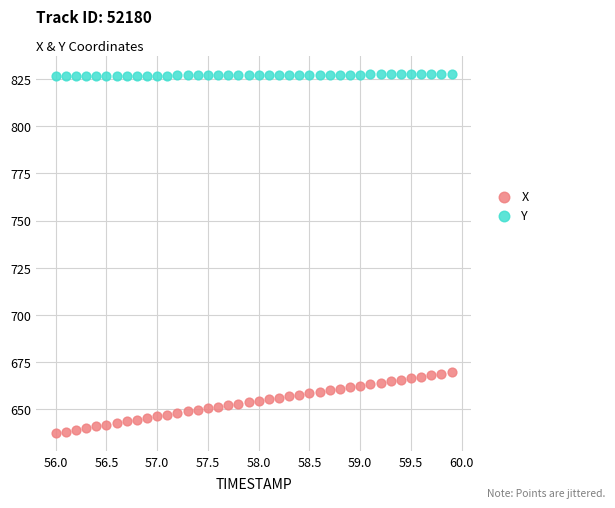

Which series contains the lowest Y value?

X